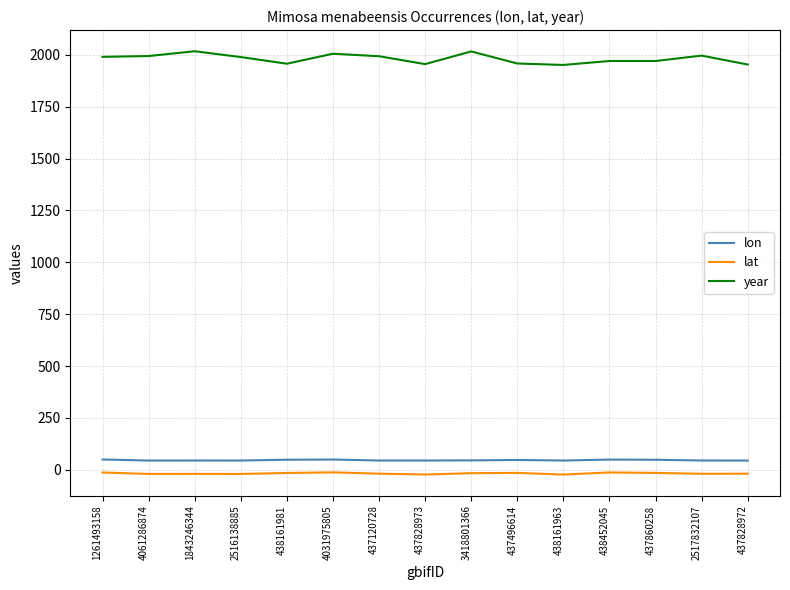

What is the difference between the maximum and minimum values in the lon series?

5.3